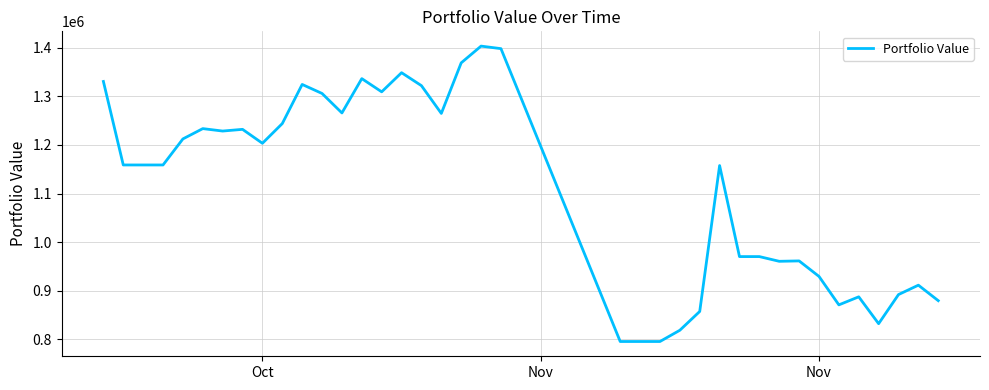

What is the average value?

1107703.0